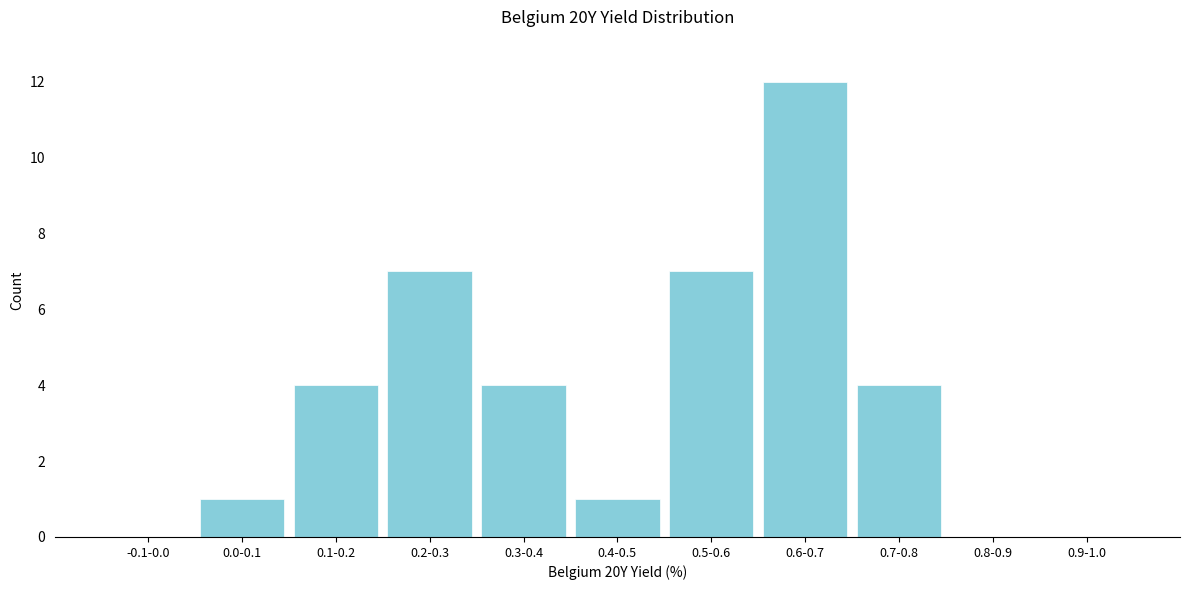

Reading right to left, what are all the values shown in this chart?

0.9-1.0=0	0.8-0.9=0	0.7-0.8=4	0.6-0.7=12	0.5-0.6=7	0.4-0.5=1	0.3-0.4=4	0.2-0.3=7	0.1-0.2=4	0.0-0.1=1	-0.1-0.0=0